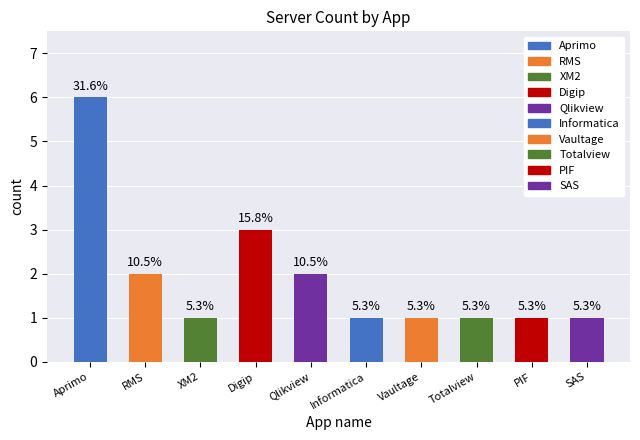

What position from the right is XM2?

8